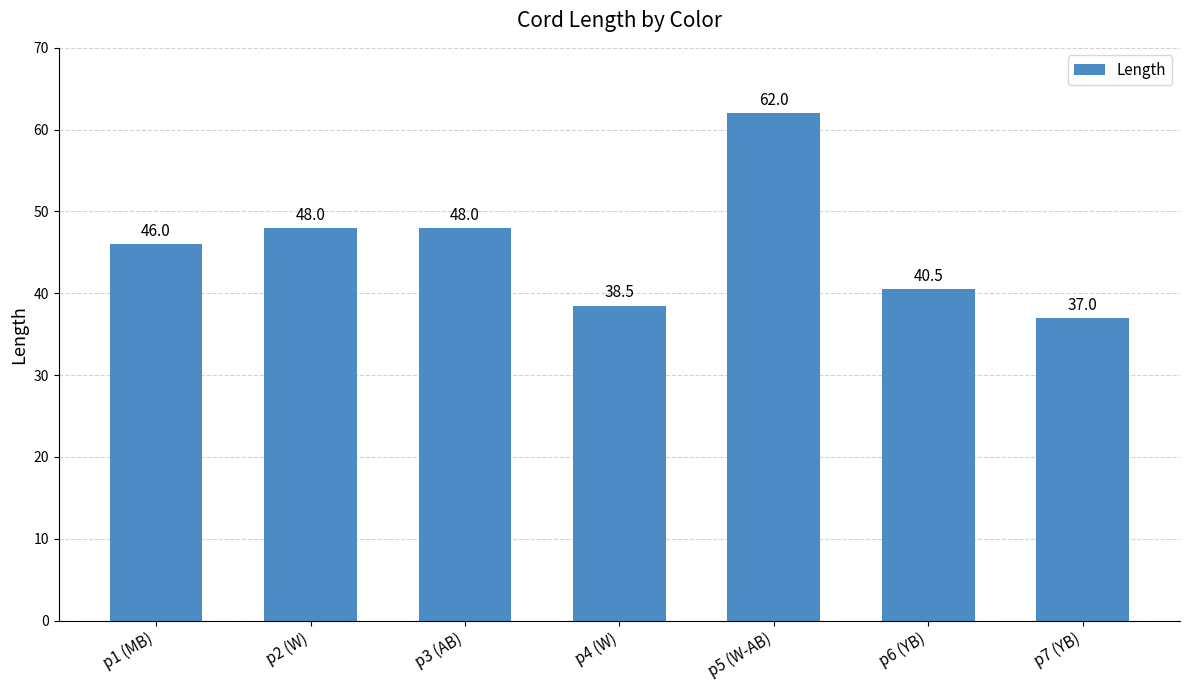

The value at p6 (YB) is 40.5. True or false?

True